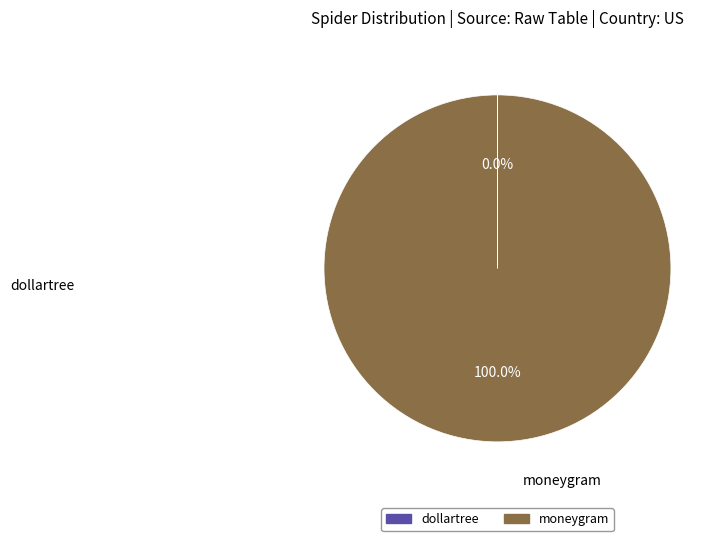

Does dollartree represent more than half of the total?

No